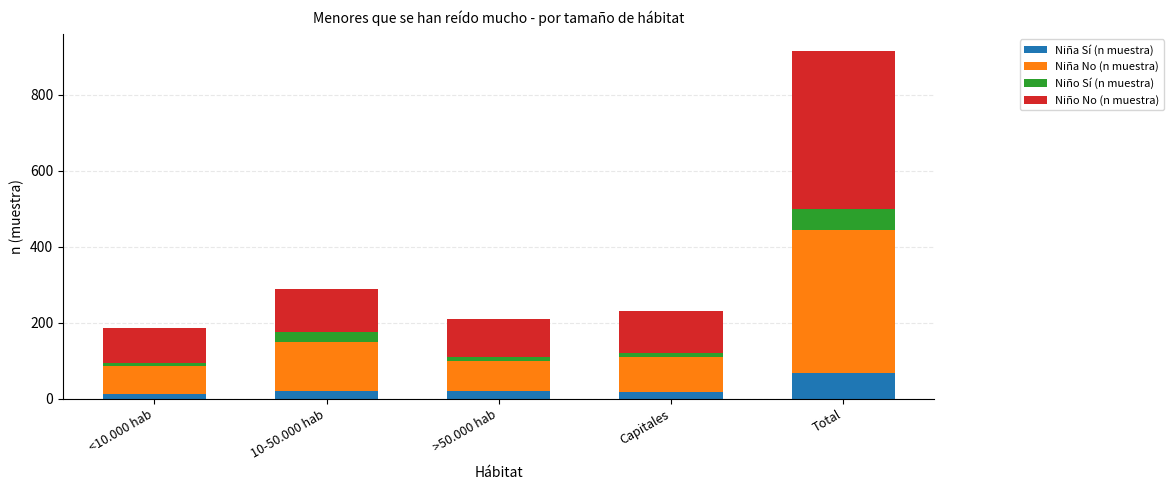

At which category is the sum across all series the highest?

Total